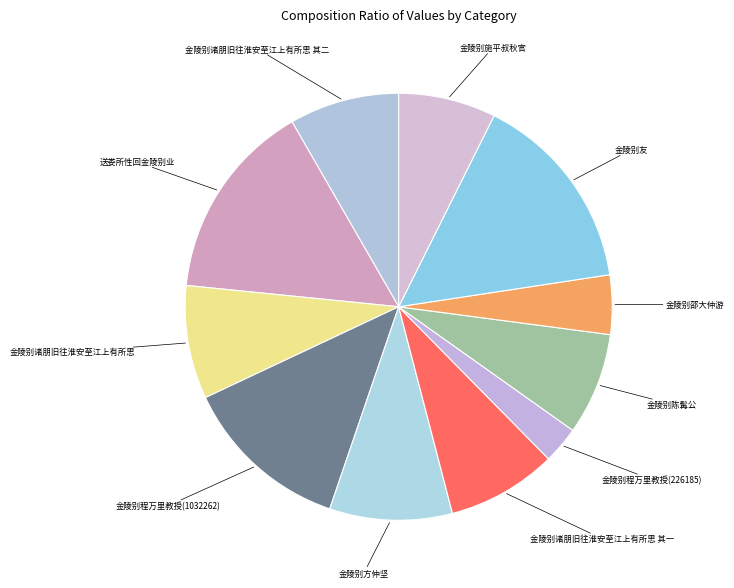

How many segments does this pie chart have?

11